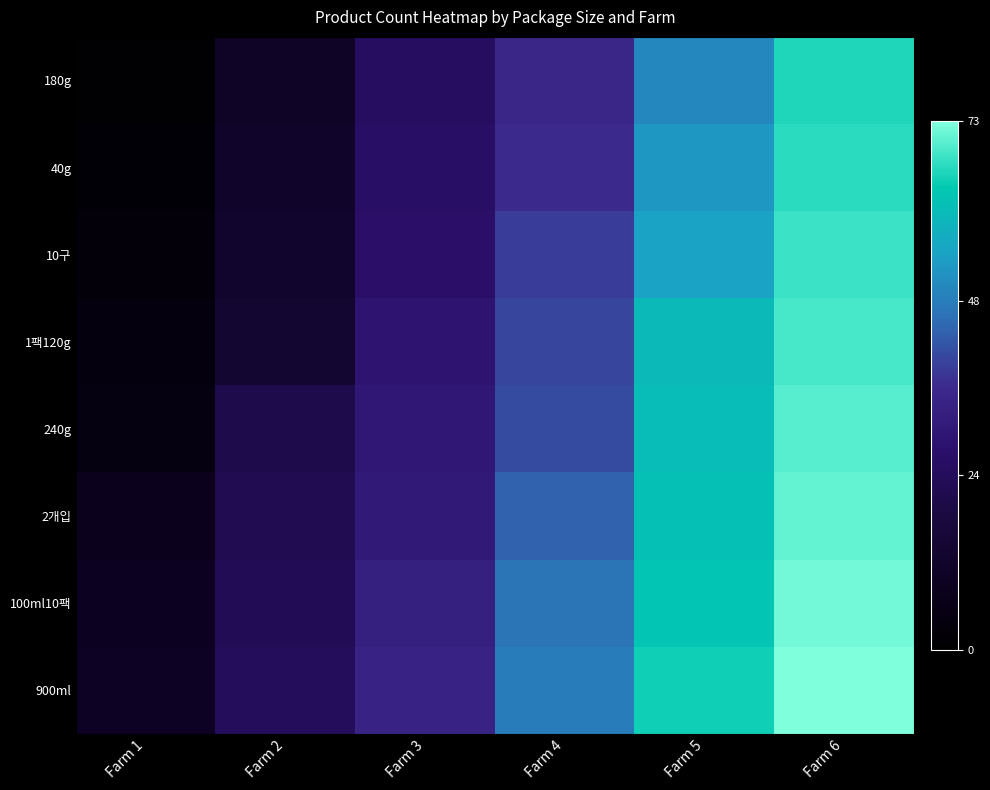

Reading left to right, extract all data points from this chart.

180g: Farm 1=0.0	Farm 2=0.2	Farm 3=0.3	Farm 4=0.5	Farm 5=0.7	Farm 6=0.9
40g: Farm 1=0.0	Farm 2=0.2	Farm 3=0.4	Farm 4=0.5	Farm 5=0.7	Farm 6=0.9
10구: Farm 1=0.0	Farm 2=0.2	Farm 3=0.4	Farm 4=0.5	Farm 5=0.8	Farm 6=0.9
1팩120g: Farm 1=0.1	Farm 2=0.2	Farm 3=0.4	Farm 4=0.5	Farm 5=0.8	Farm 6=0.9
240g: Farm 1=0.1	Farm 2=0.3	Farm 3=0.4	Farm 4=0.6	Farm 5=0.8	Farm 6=1.0
2개입: Farm 1=0.1	Farm 2=0.3	Farm 3=0.4	Farm 4=0.6	Farm 5=0.8	Farm 6=1.0
100ml10팩: Farm 1=0.1	Farm 2=0.3	Farm 3=0.5	Farm 4=0.6	Farm 5=0.9	Farm 6=1.0
900ml: Farm 1=0.1	Farm 2=0.3	Farm 3=0.5	Farm 4=0.7	Farm 5=0.9	Farm 6=1.0